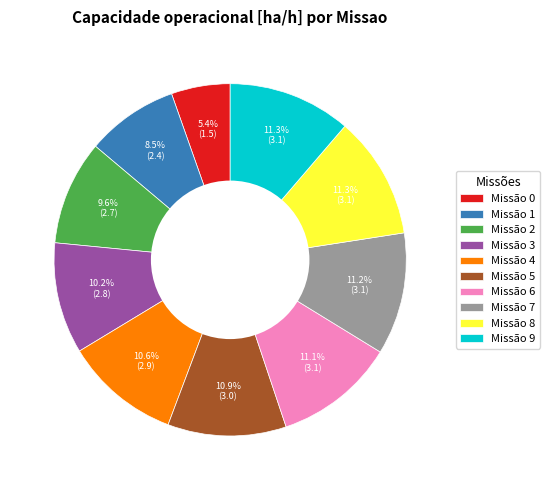

What is the ratio of the value at Missão 2 to the value at Missão 3?

0.9